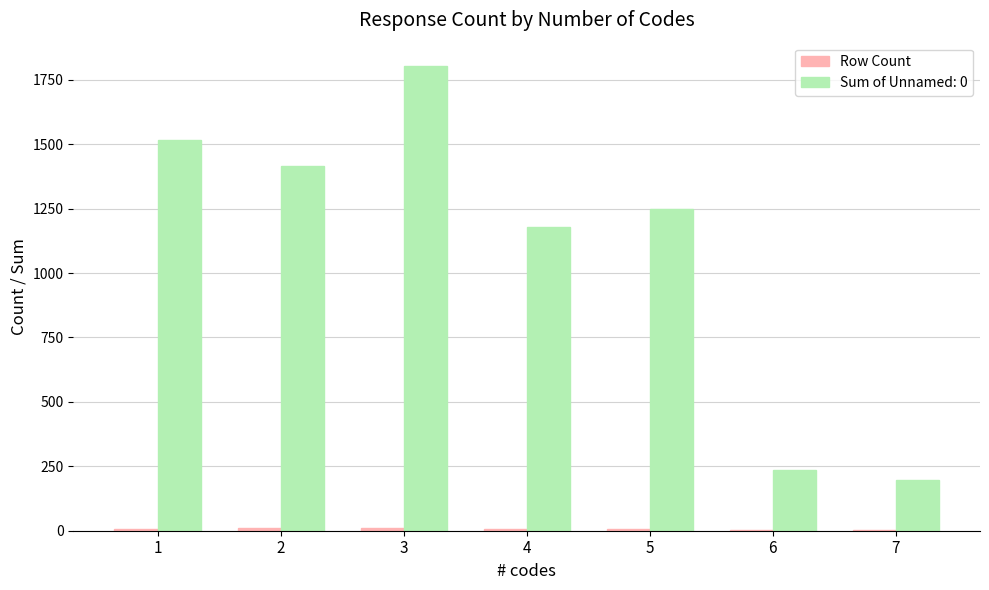

Which series has the largest total across all categories?

Sum of Unnamed: 0